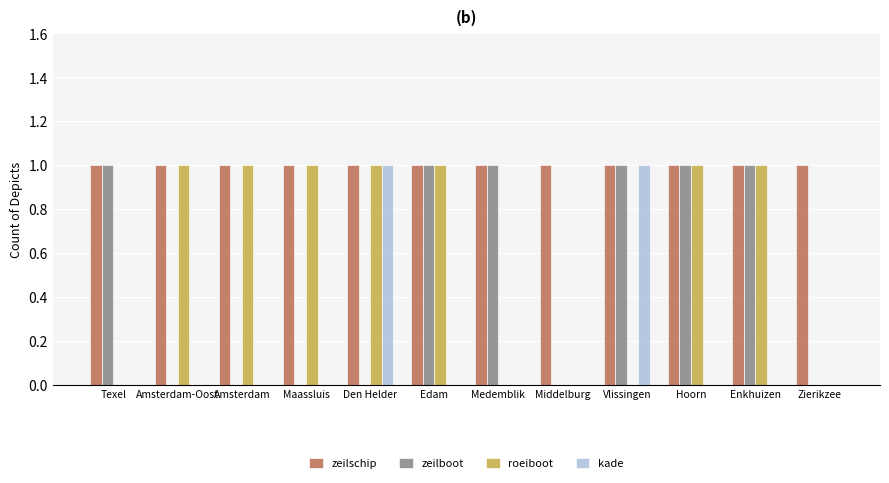

The zeilschip series shows 0 at Enkhuizen. True or false?

False